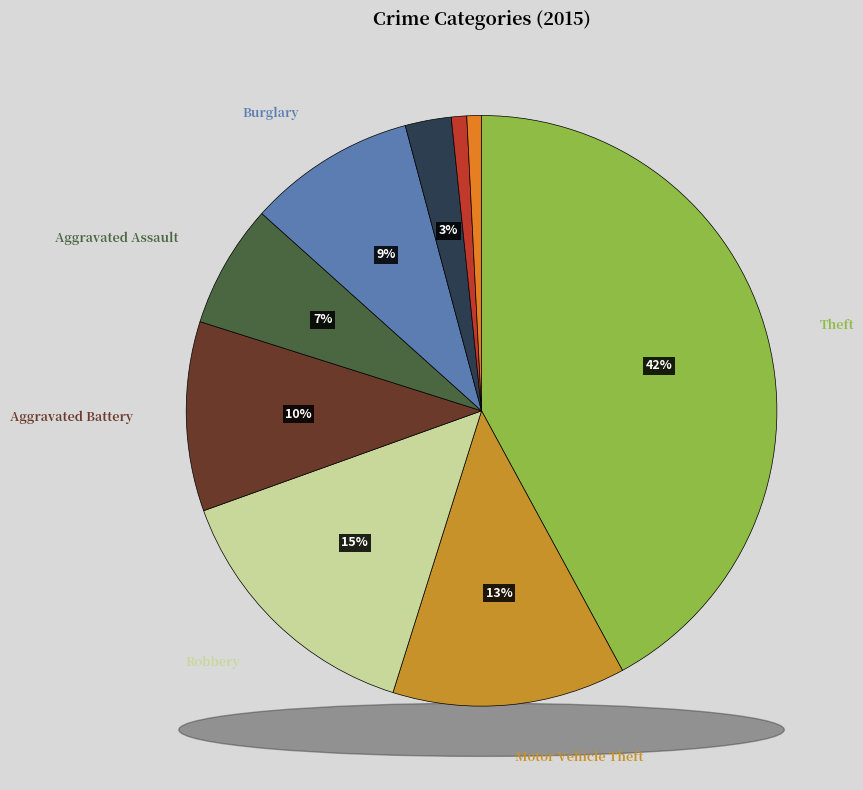

Does Motor Vehicle Theft account for over 50% of the chart?

No